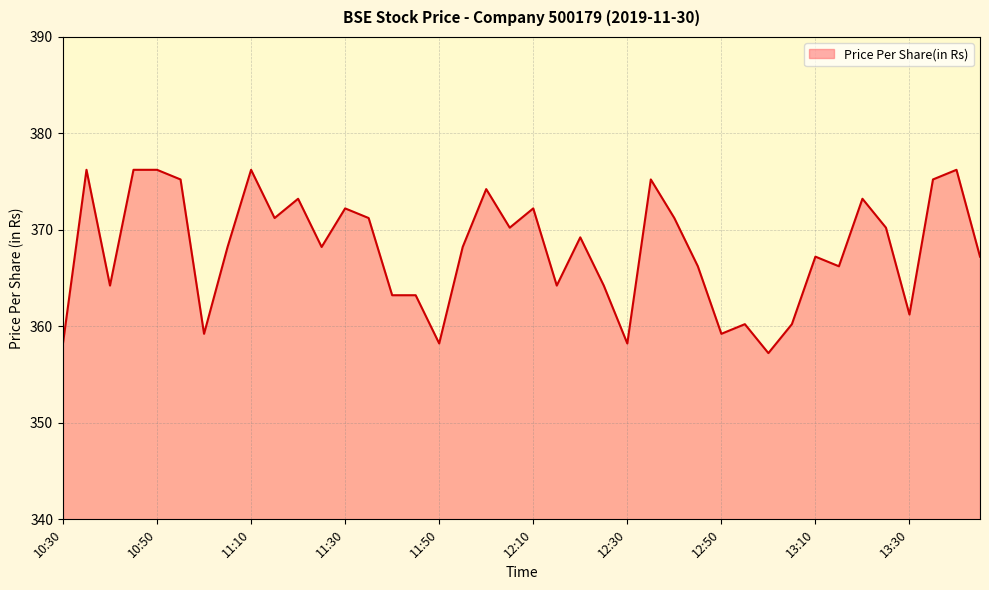

What is the difference between the maximum and minimum values?

19.0